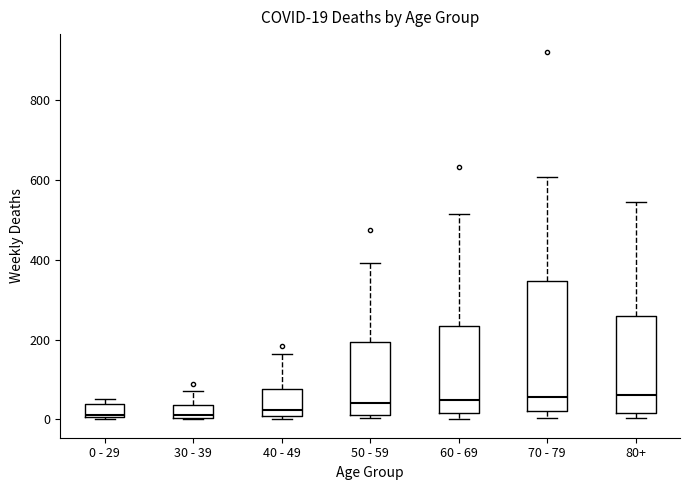

Comparing the boxes themselves (not the whiskers), which one is the tallest?

70 - 79